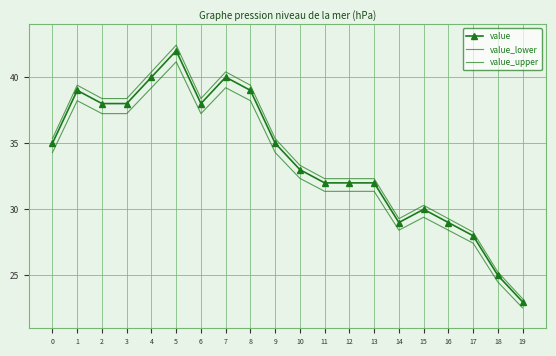

What is the total value across all series at 16?

86.7